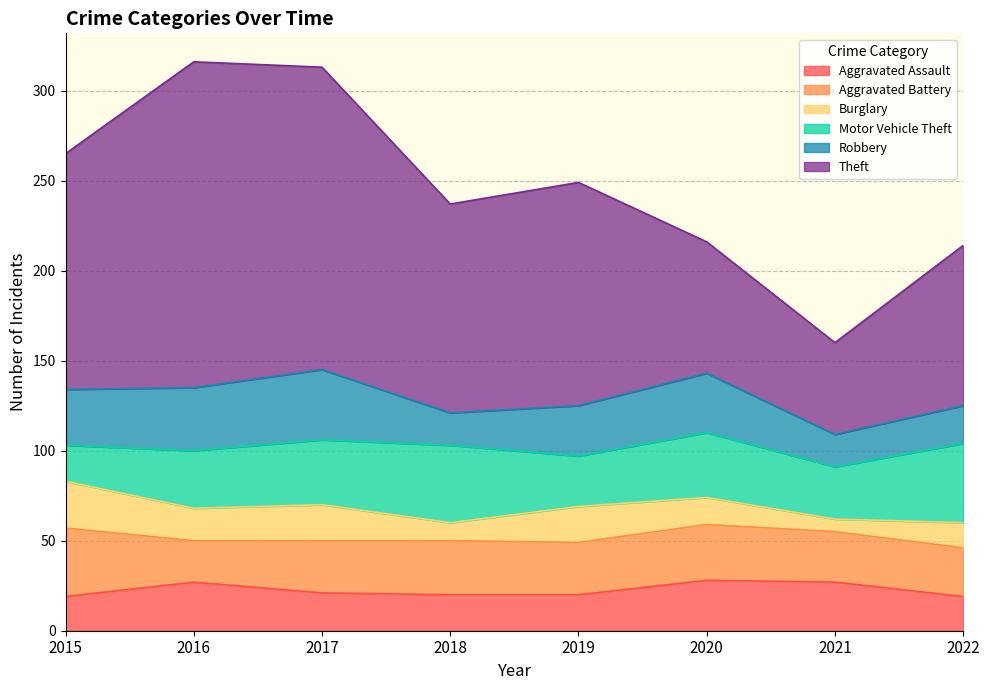

Rank the categories by Aggravated Assault value from highest to lowest.

2020, 2016, 2021, 2017, 2018, 2019, 2015, 2022